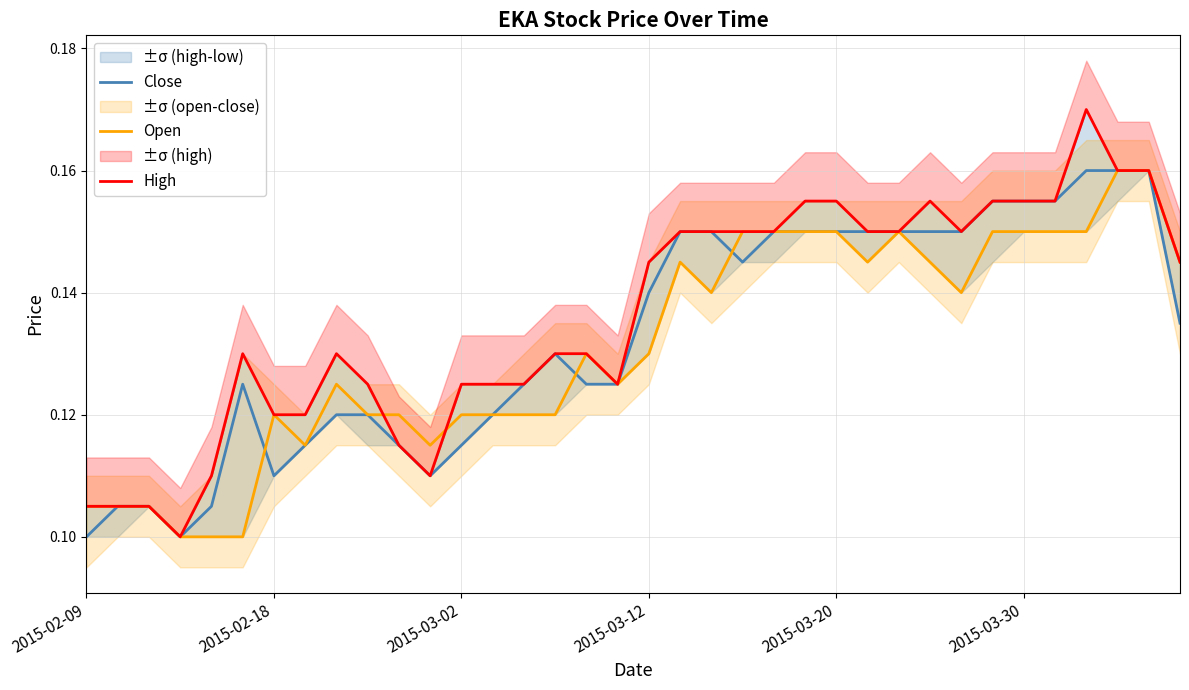

At how many categories does at least one series exceed 0?

36